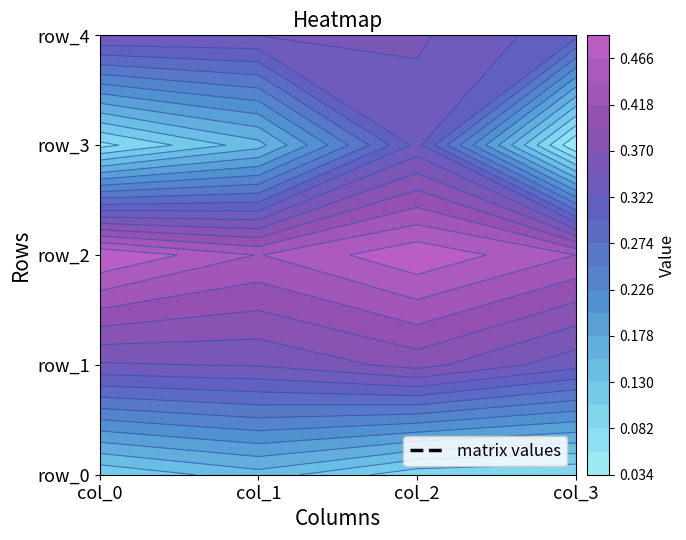

Is it true that row_0 equals 0.1 at 3?

True